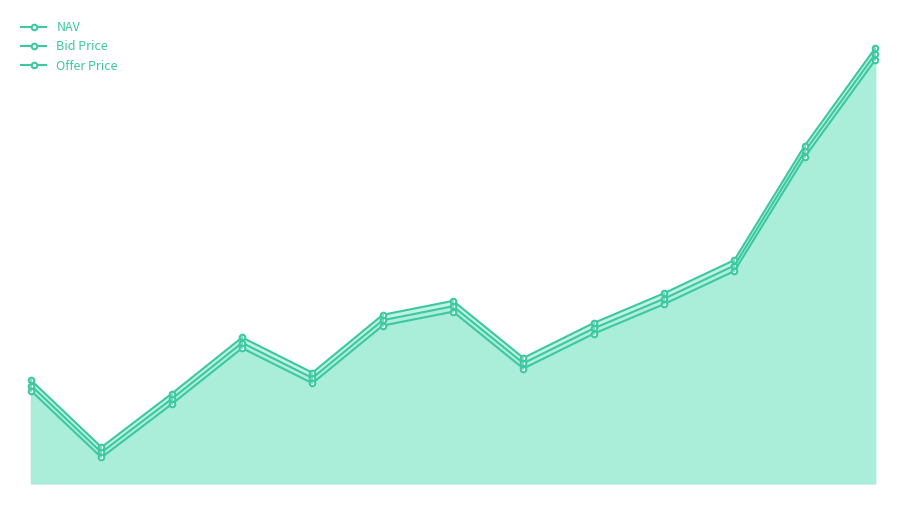

Rank the series by their average value, from highest to lowest.

Offer Price, NAV, Bid Price